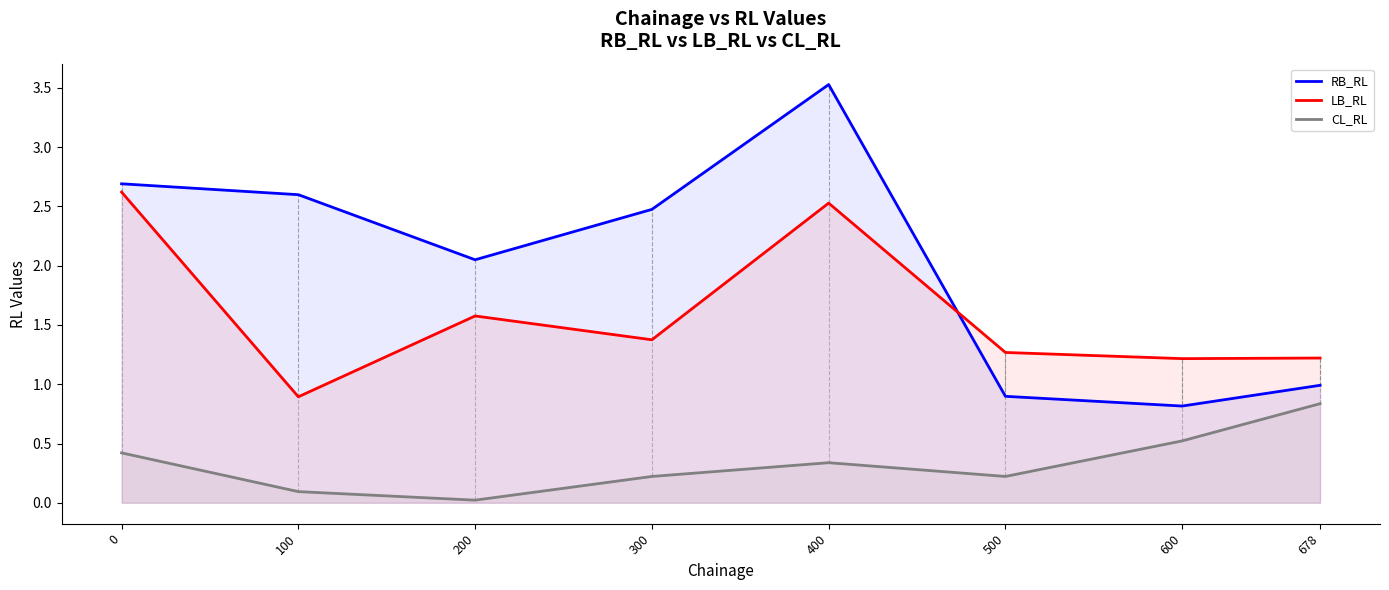

What are all the series names shown in the legend?

RB_RL, LB_RL, CL_RL